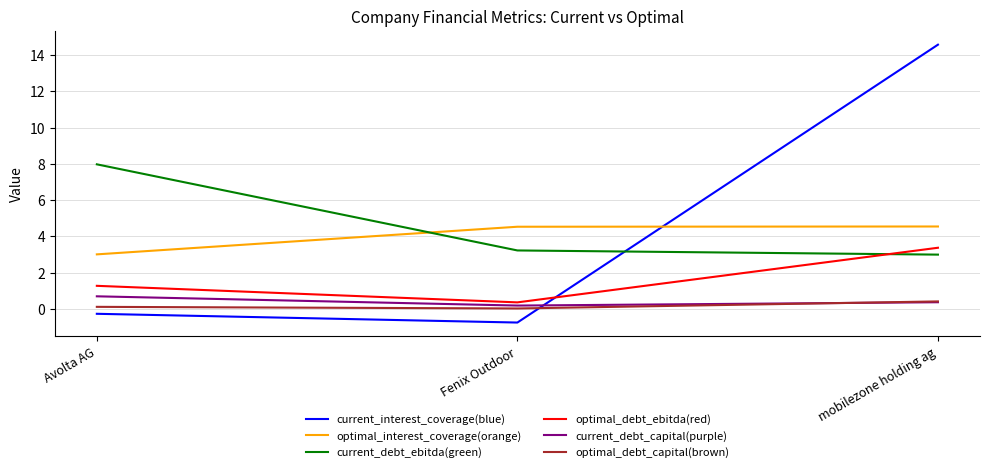

What is the total value across all series at mobilezone holding ag?

26.2